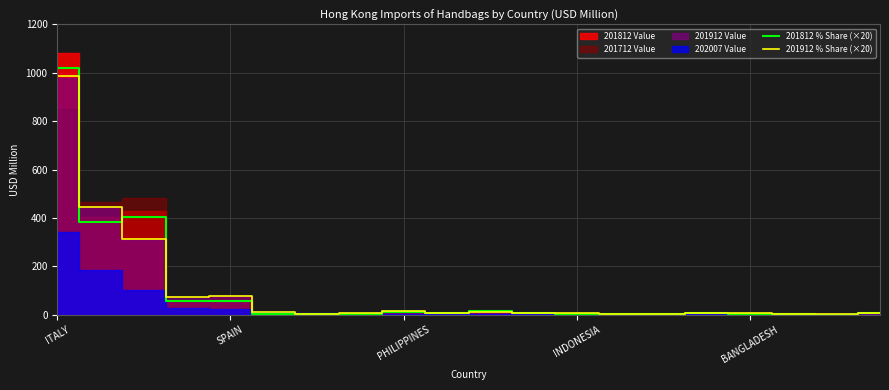

Is it true that 201812 % Share (×20) equals 3.9 at 7?

True